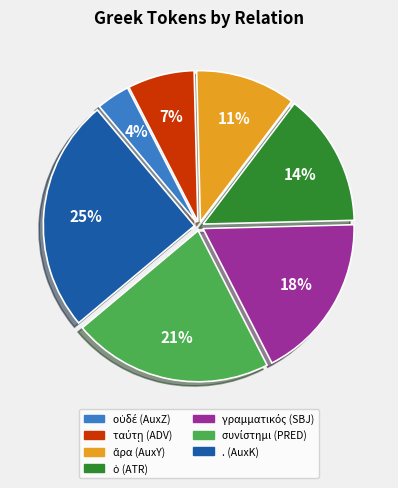

The . (AuxK) slice represents 25% of the pie. True or false?

True